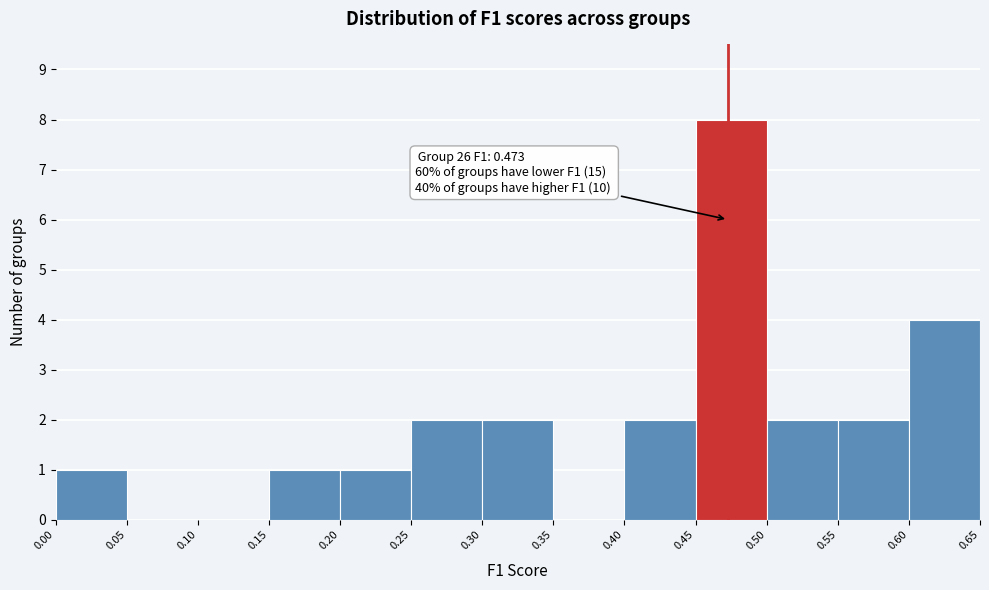

Which range on the x-axis has the tallest bar?

0.45 to 0.50